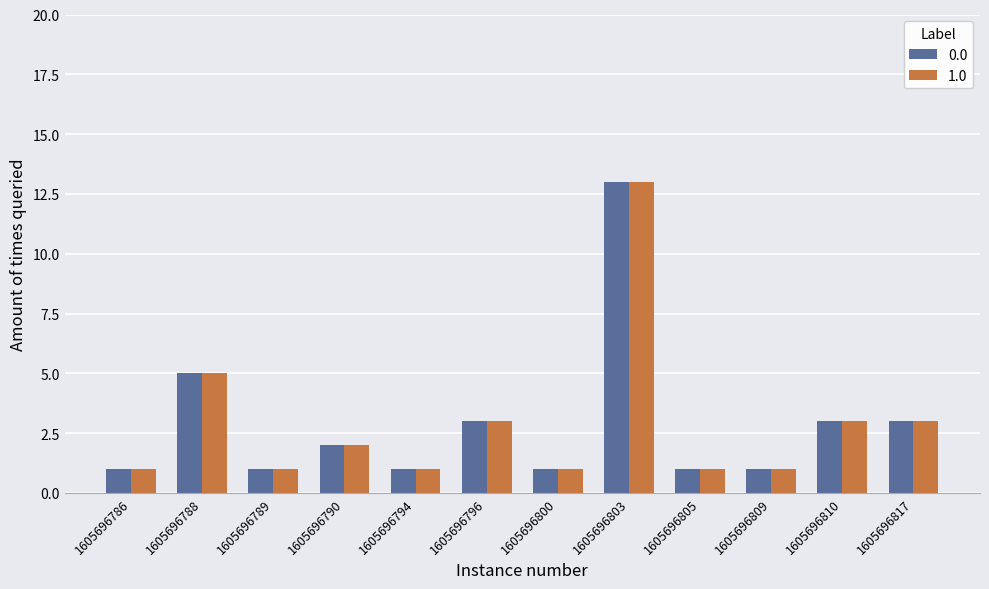

What is the difference between the maximum and minimum values in the 0.0 series?

12